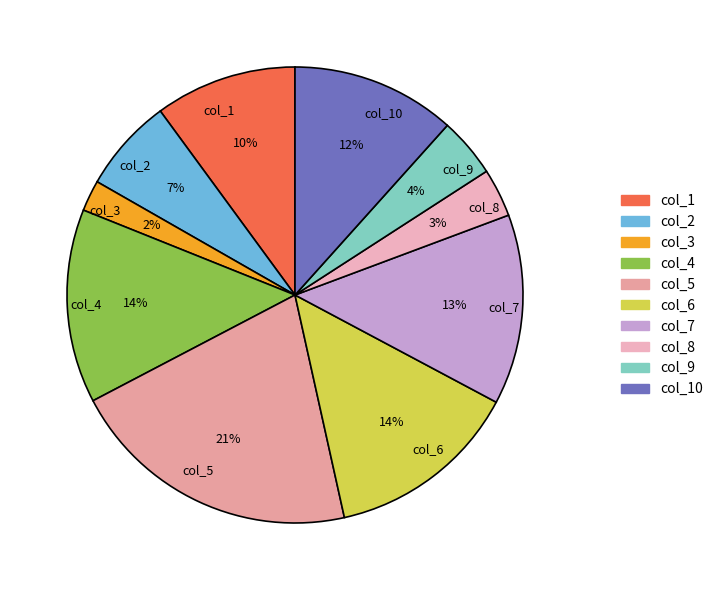

What percentage is the col_2 slice, to the nearest percent?

7%